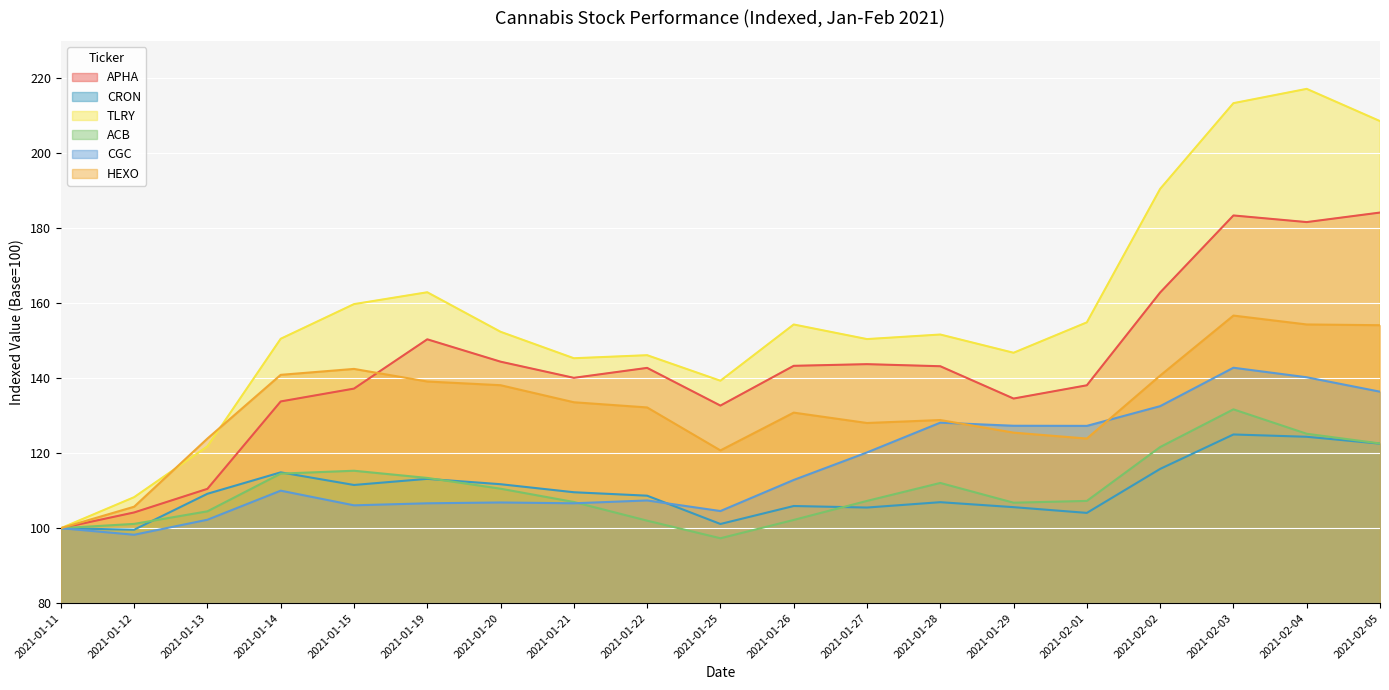

What is the value of the APHA point at the 9th from the left?

142.8